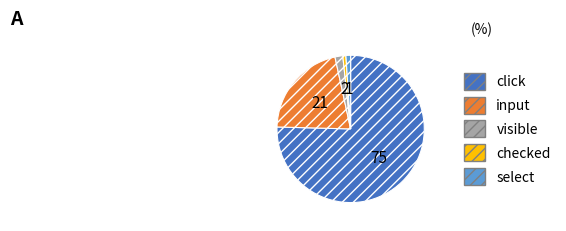

Does click account for over 50% of the chart?

Yes